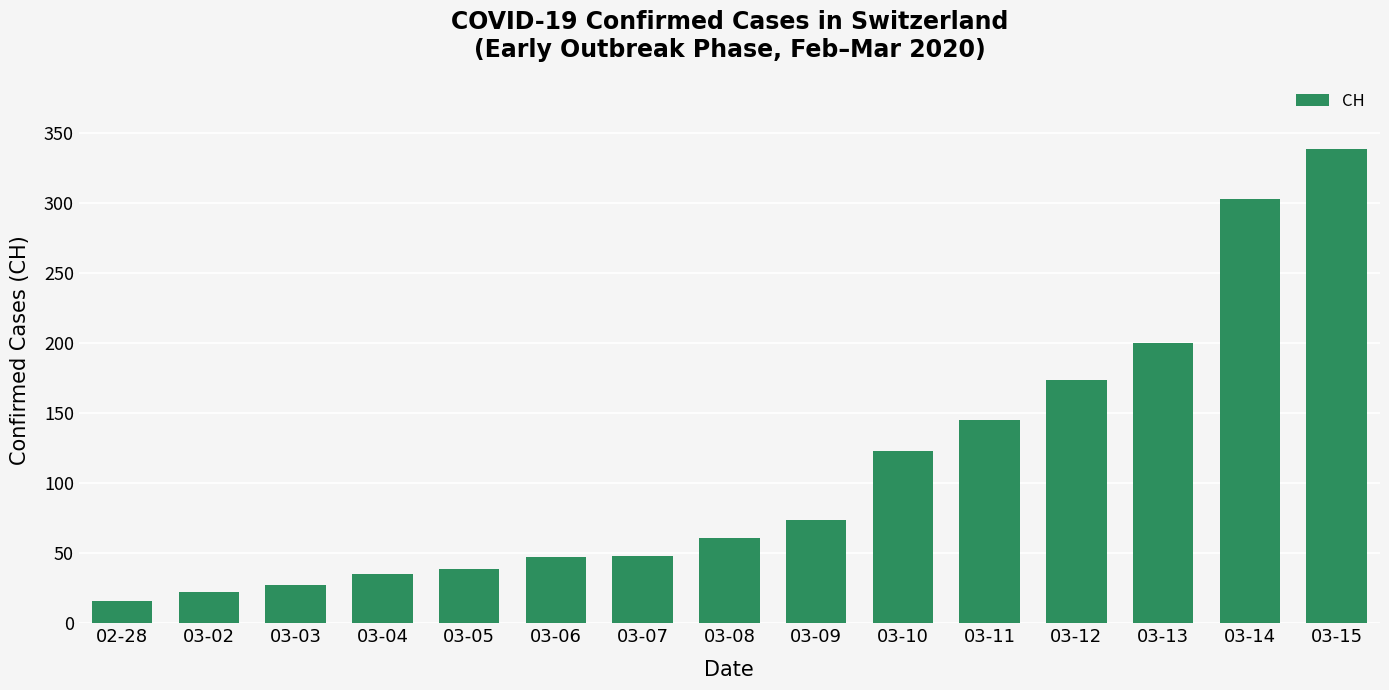

True or false: the data shows 74 at 03-09.

True